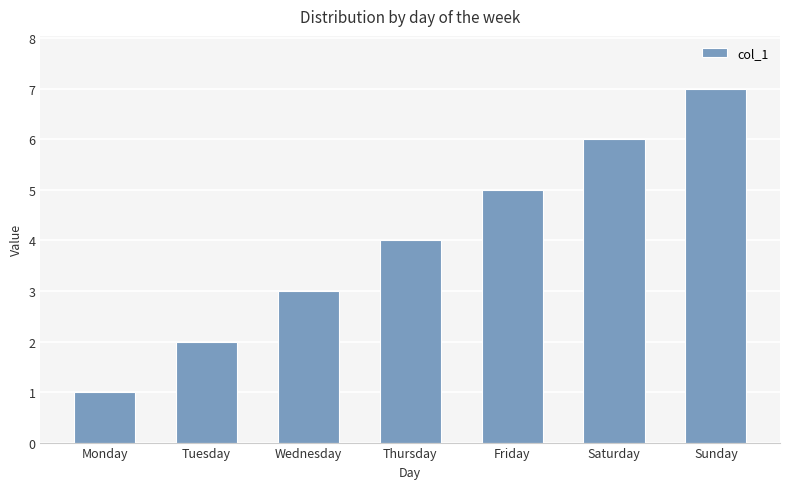

What is the change in value from Monday to Saturday?

+5